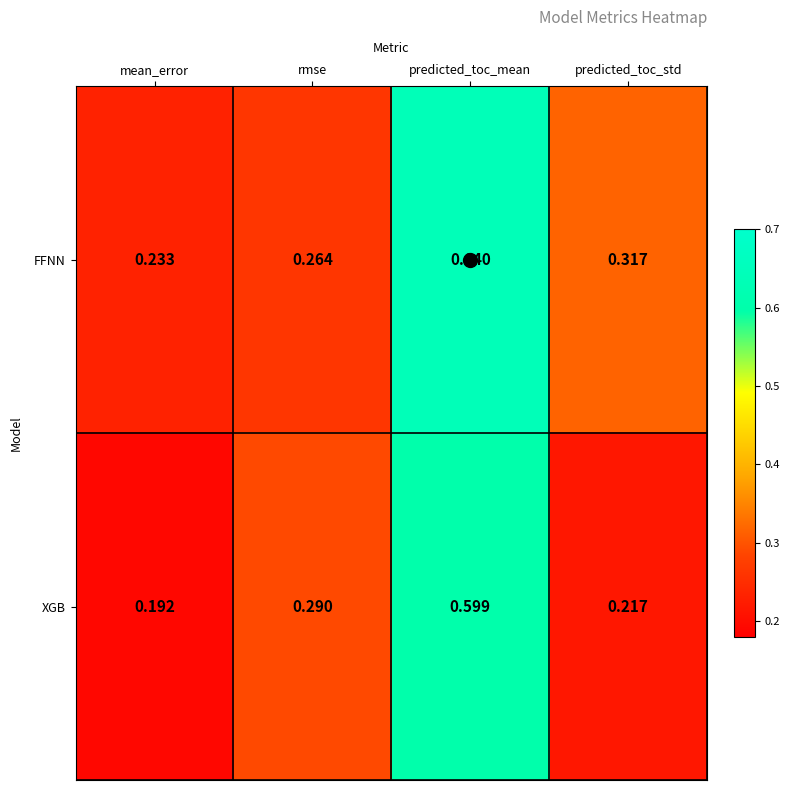

Which label corresponds to the smallest value in the chart?

mean_error